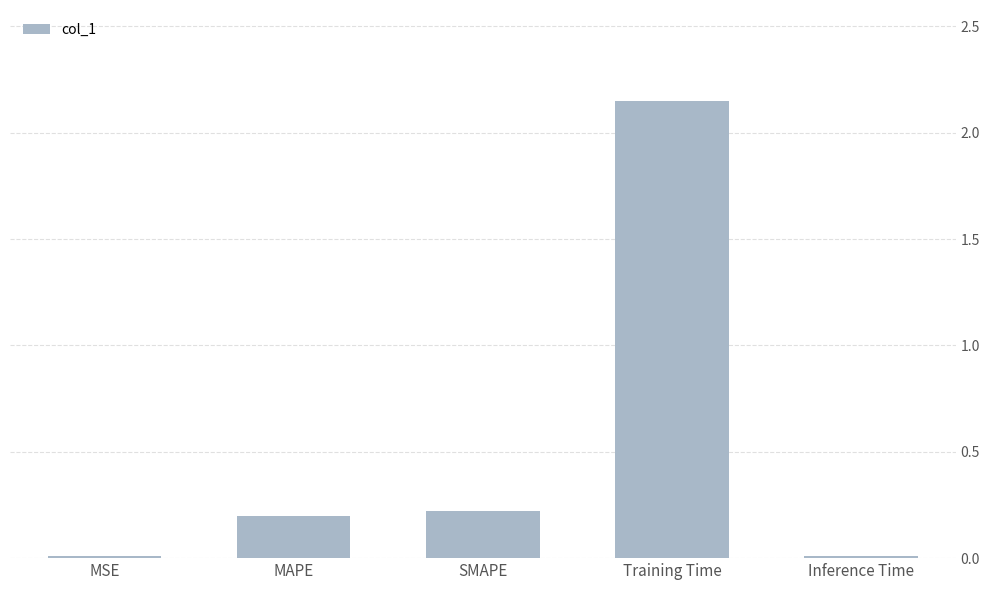

Which label corresponds to the largest value in the chart?

Training Time